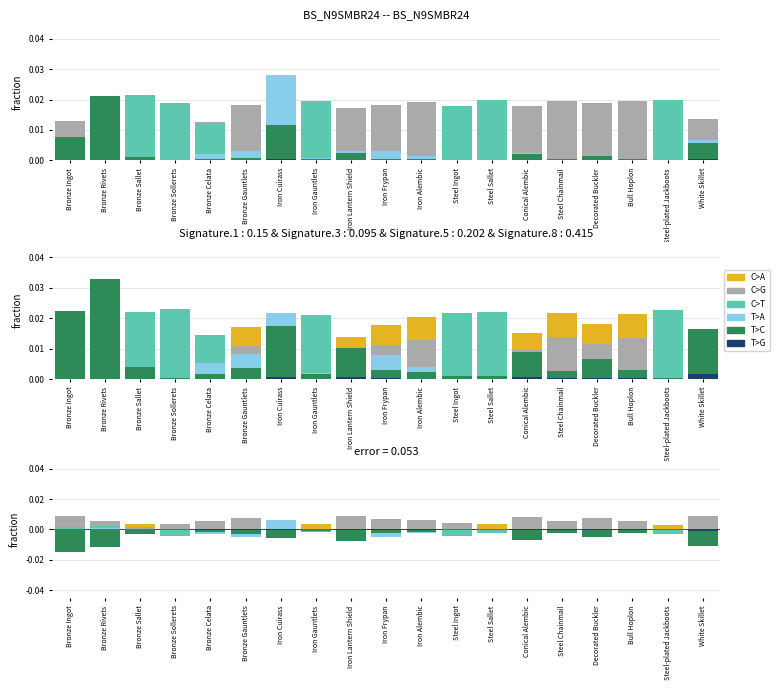

How many bars are there in total?

114